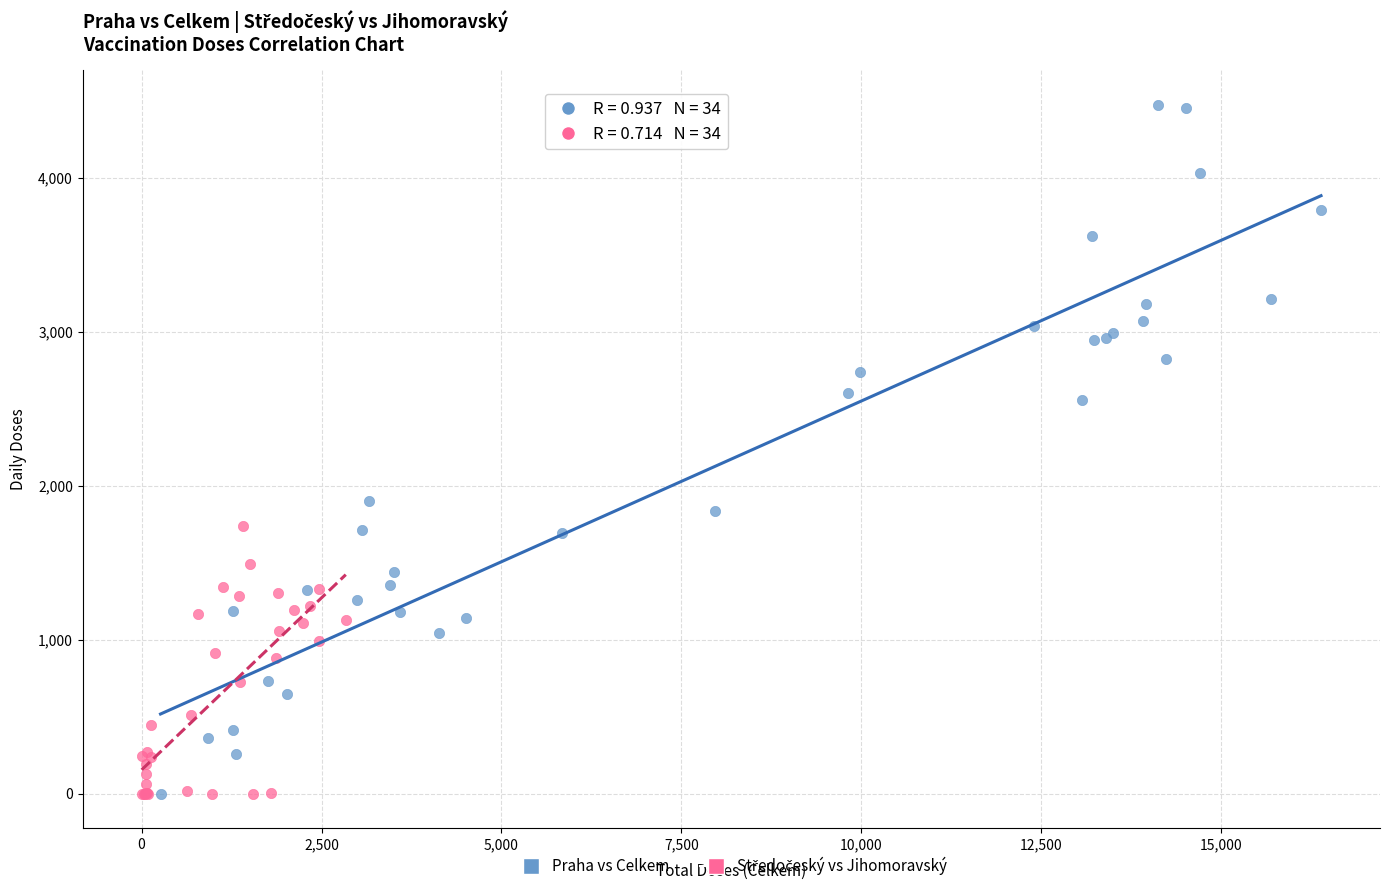

Which series contains the highest Y value?

Praha vs Celkem